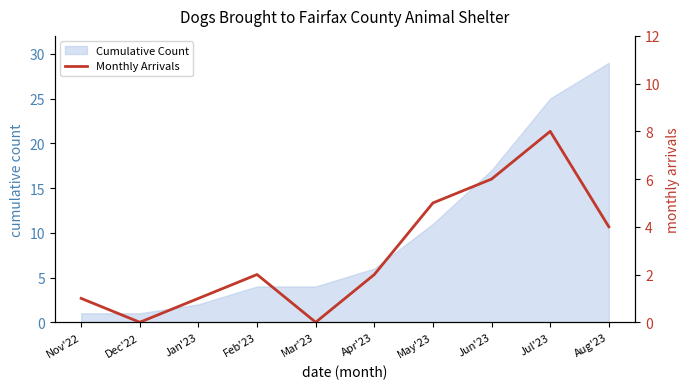

Reading left to right, what are all the values shown in this chart?

1	0	1	2	0	2	5	6	8	4